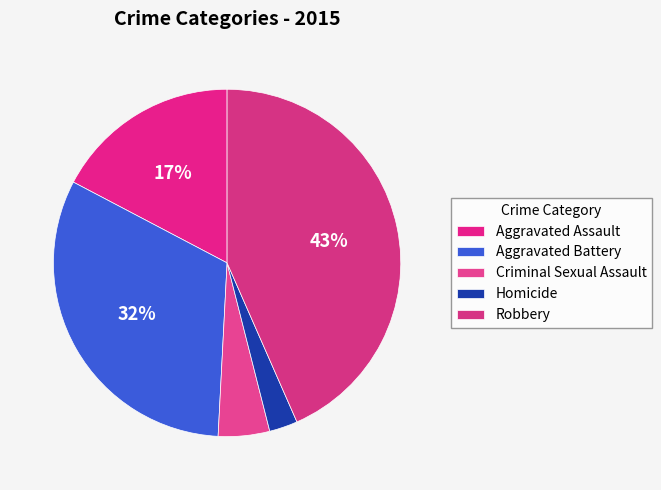

Is Aggravated Assault the majority of the pie?

No